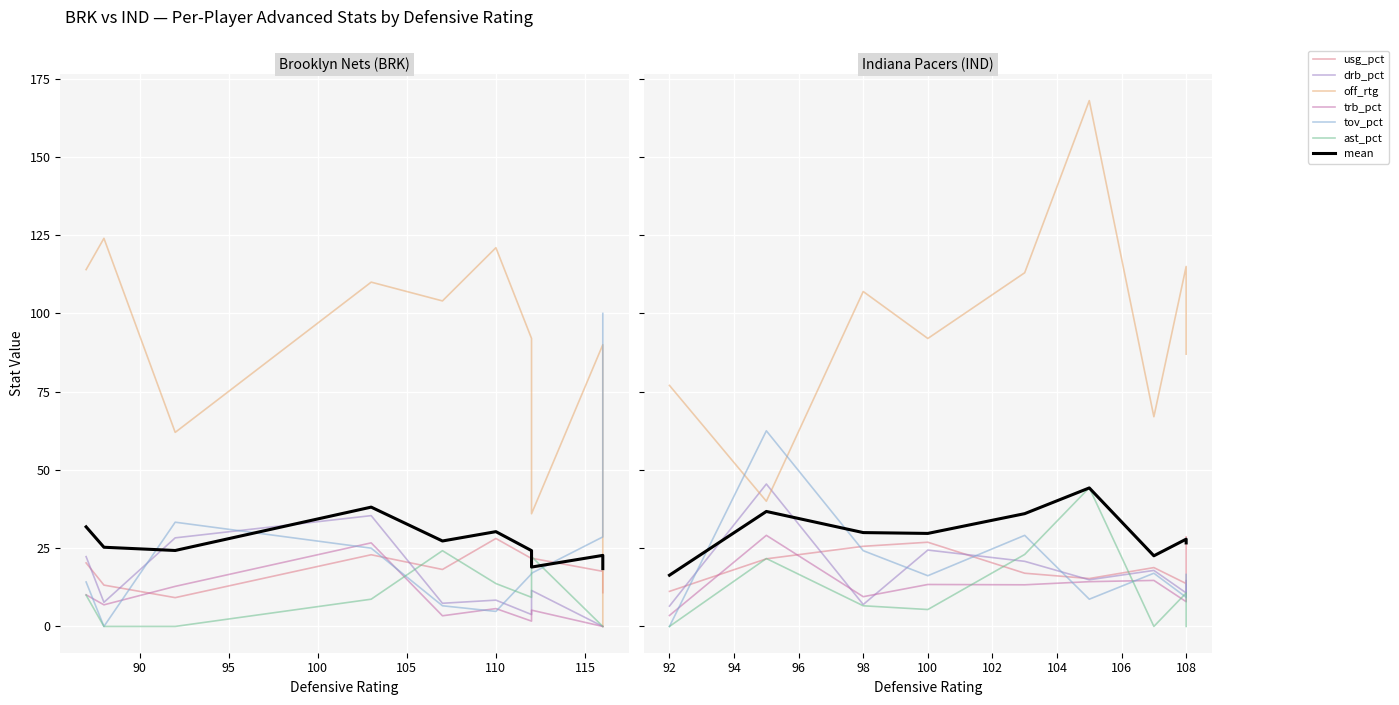

Which has a higher value, 6 or 4?

4